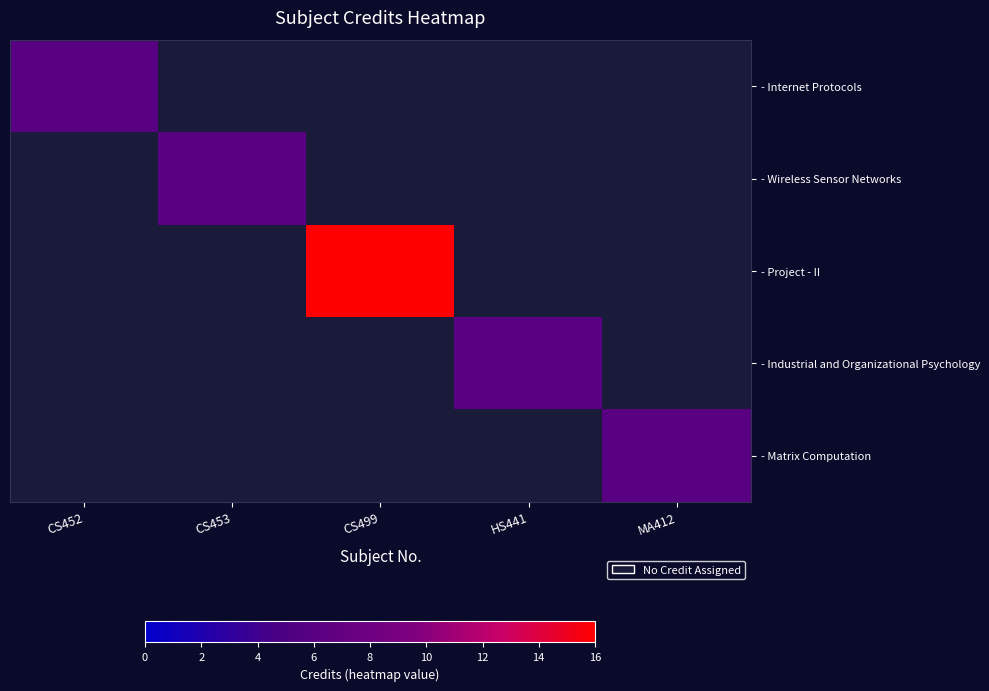

The - Wireless Sensor Networks series shows 1.6 at MA412. True or false?

False